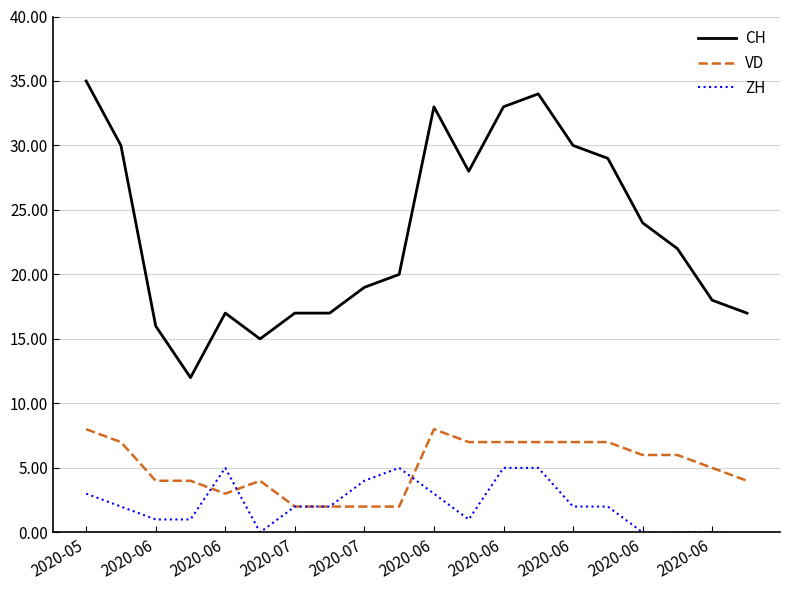

What is the highest value of the VD series?

8